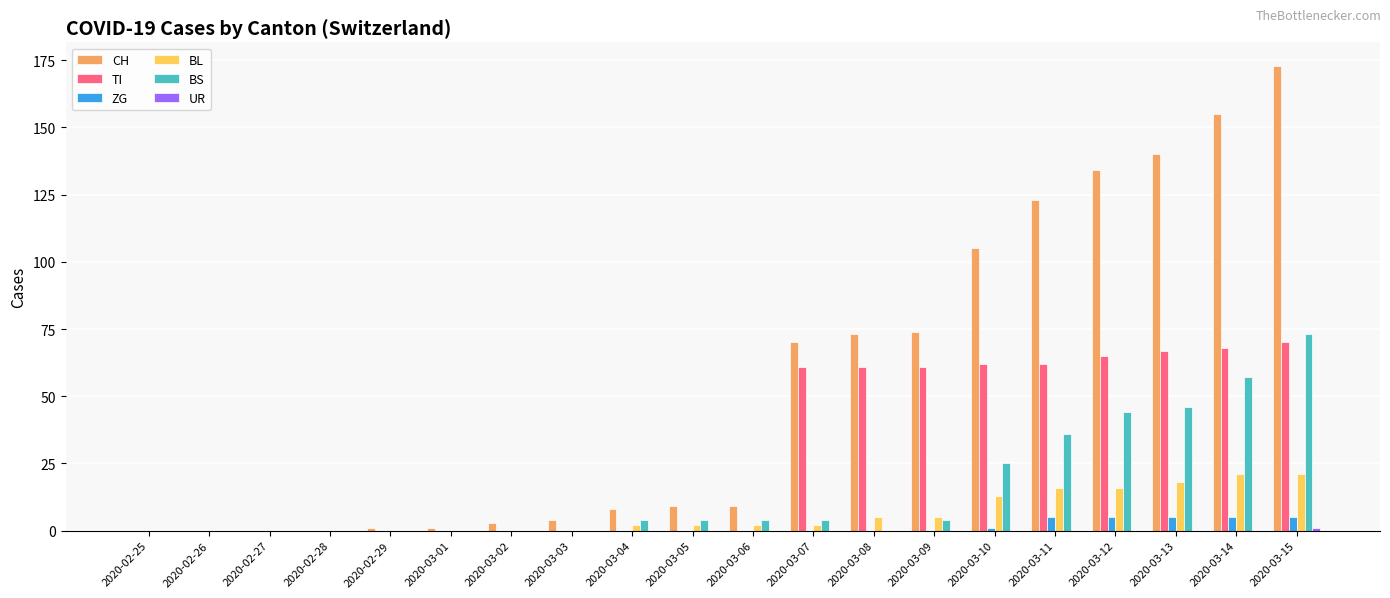

Which label corresponds to the largest value in the chart?

2020-03-15